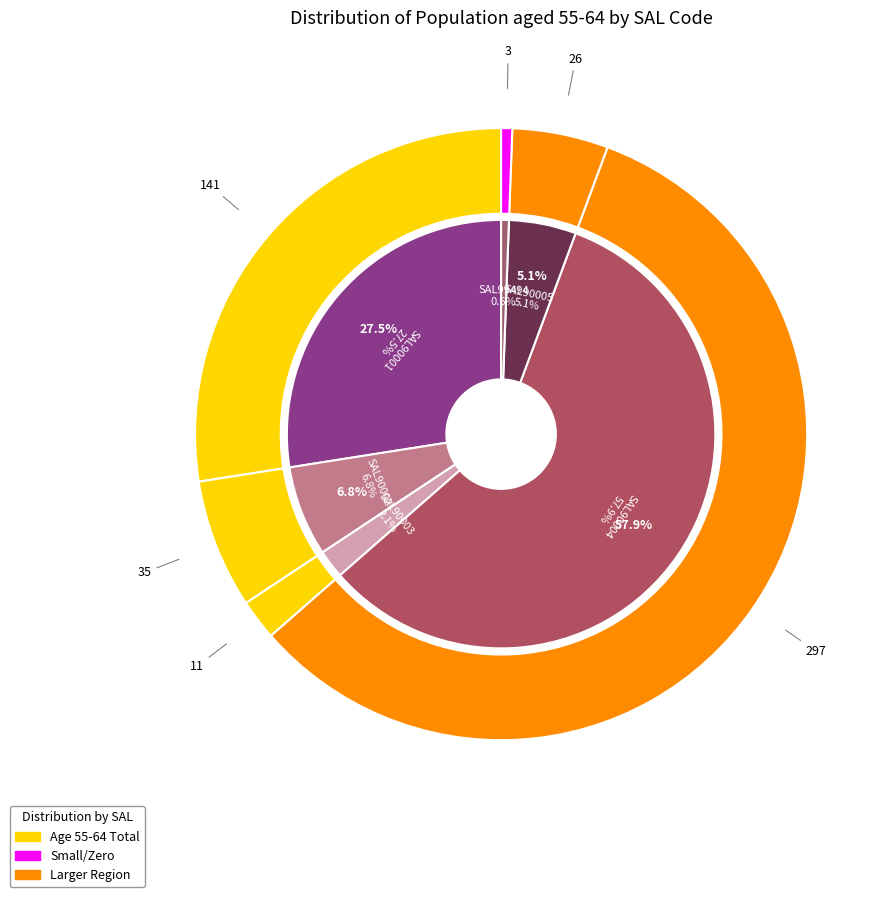

Which slice is the largest?

SAL90004